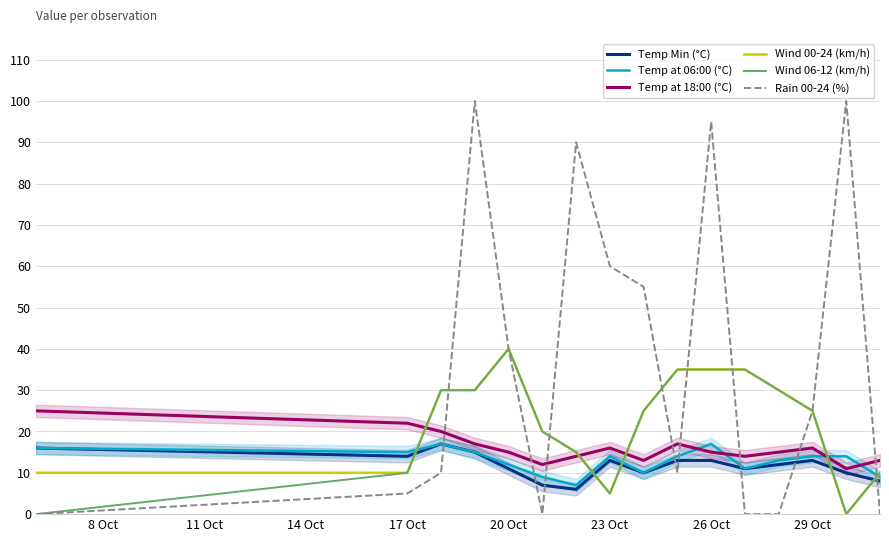

True or false: Wind 00-24 (km/h) has more than 1 interior local peaks.

False